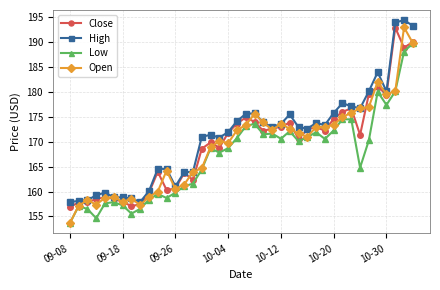

True or false: High has more than 0 interior local peaks.

True